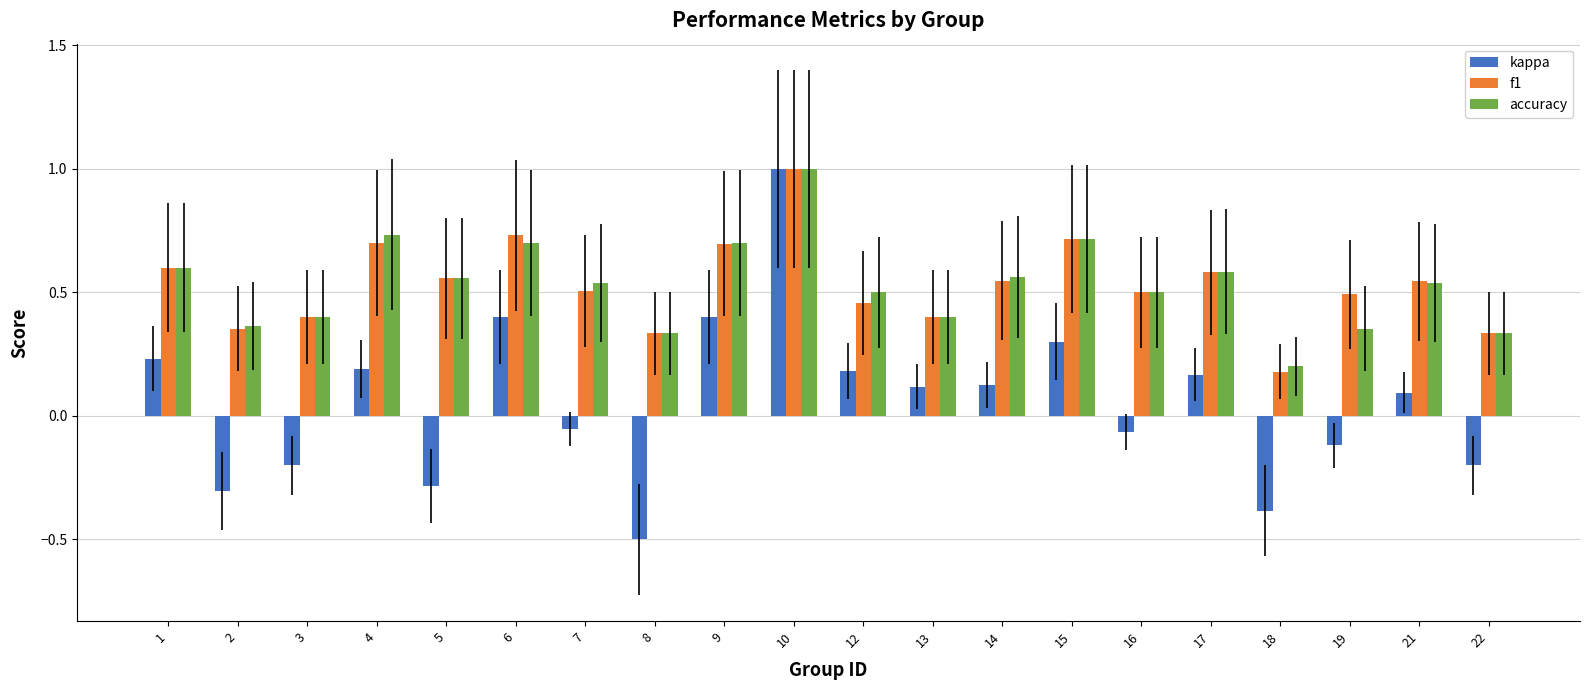

Which series has the widest spread of values?

kappa